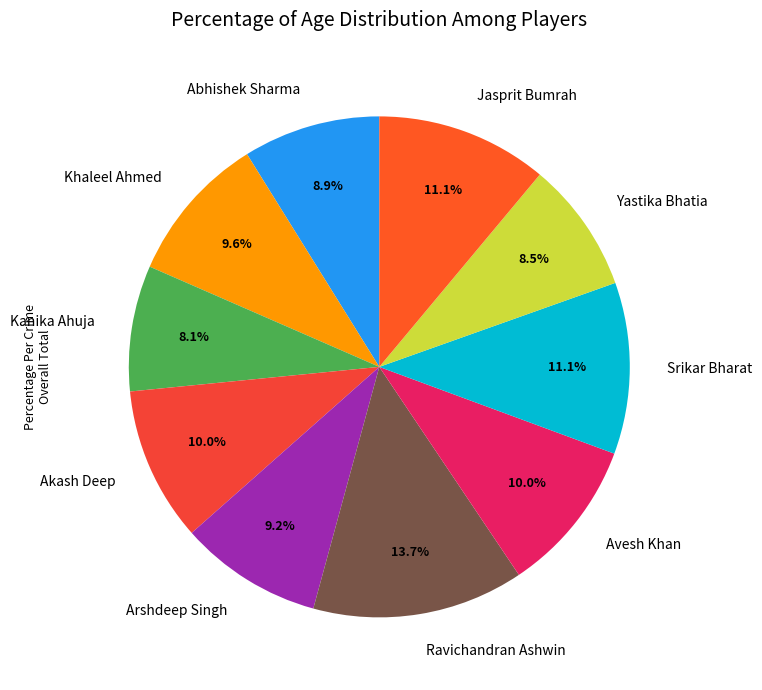

Does Kanika Ahuja account for over 50% of the chart?

No